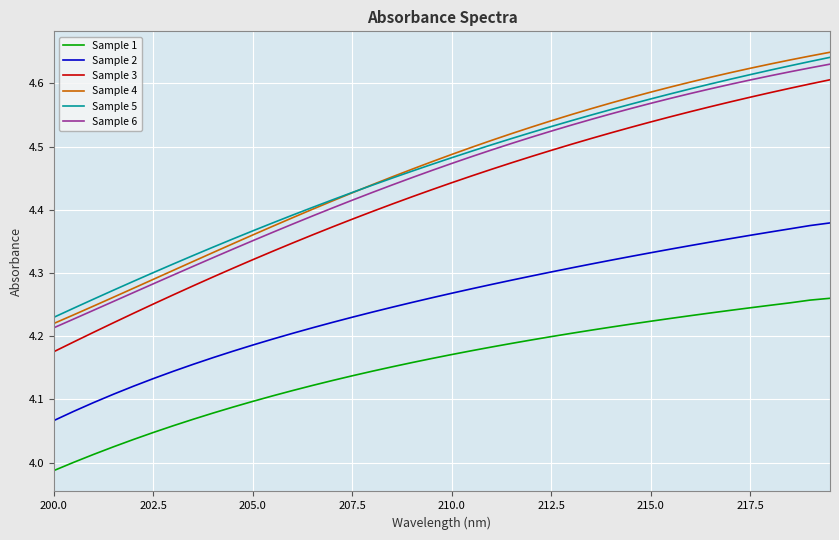

True or false: Sample 4 and Sample 3 cross at least once.

False